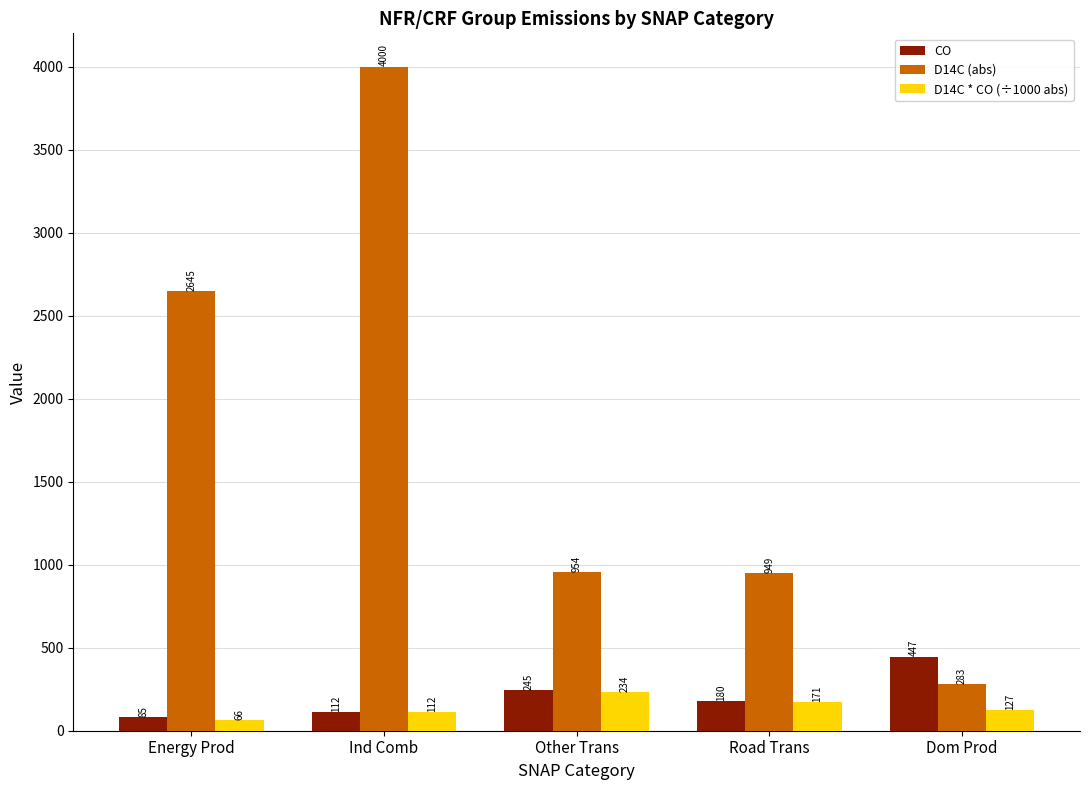

At which label does D14C (abs) first exceed 953?

Energy Prod